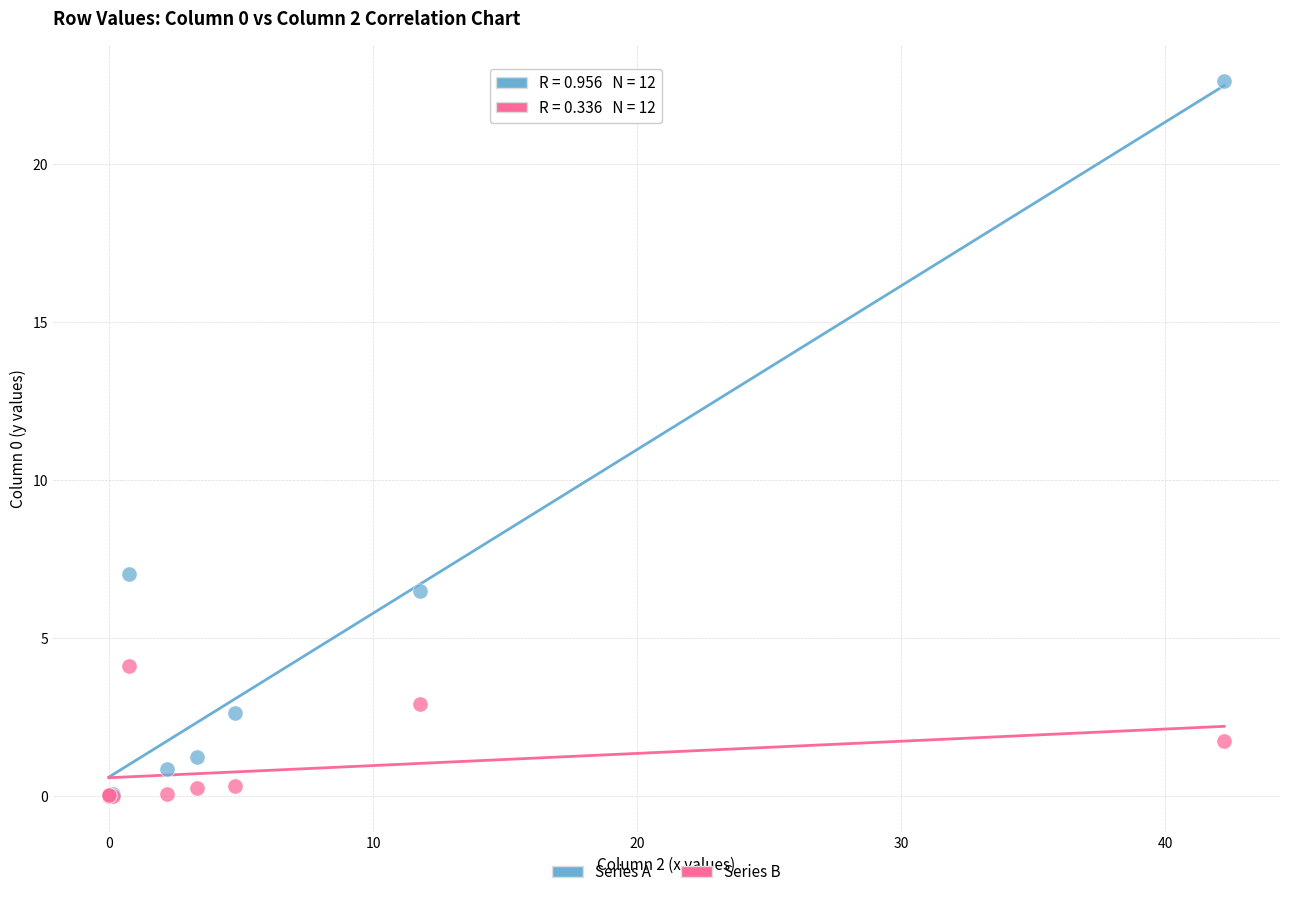

In the Series B series, what Y value is closest to 2?

1.7